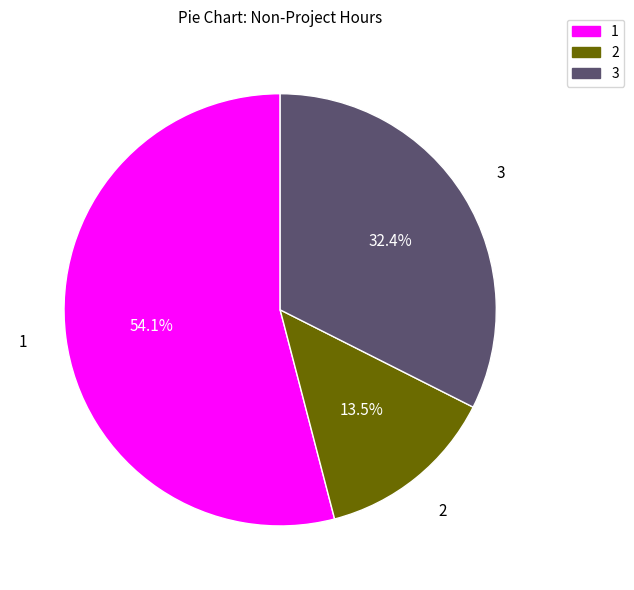

Is there a majority slice in this chart?

Yes